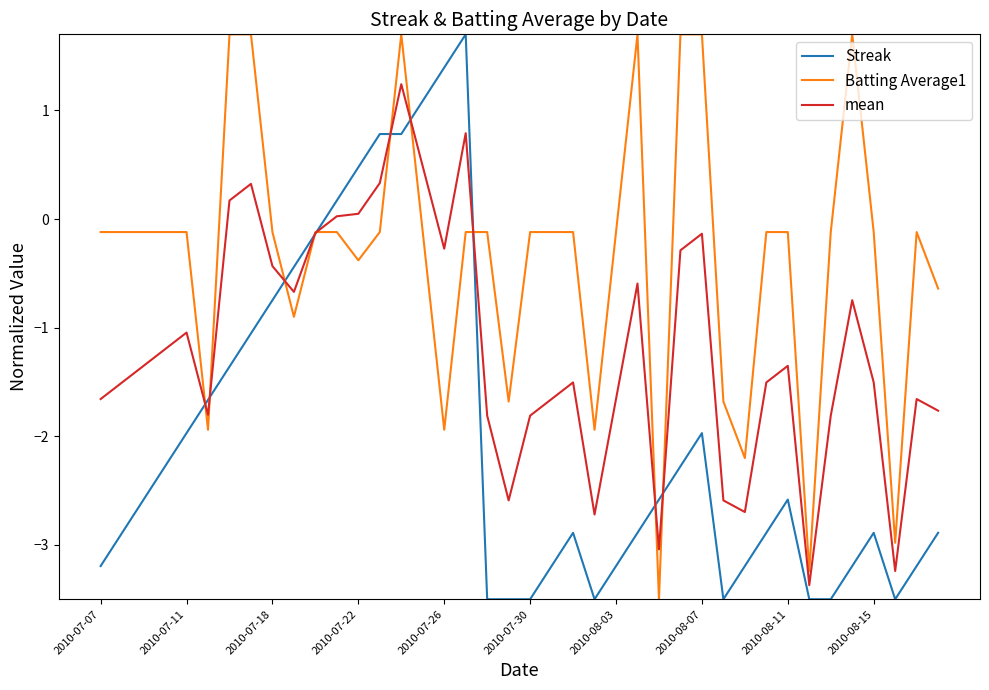

What is the highest value of the Streak series?

1.7